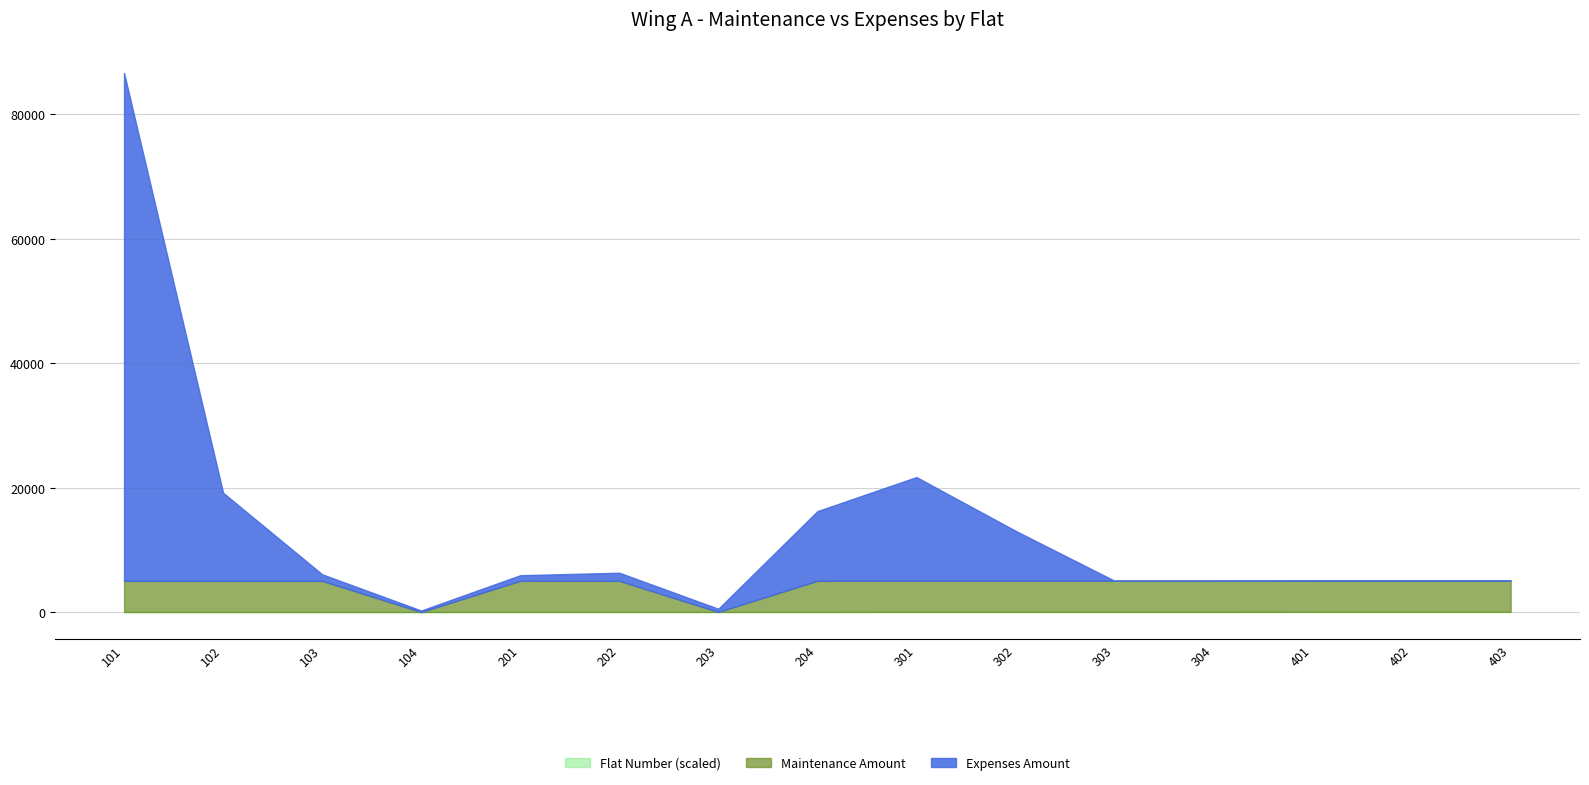

At 202, list the series in order from largest to smallest.

Maintenance Amount, Expenses Amount, Flat Number